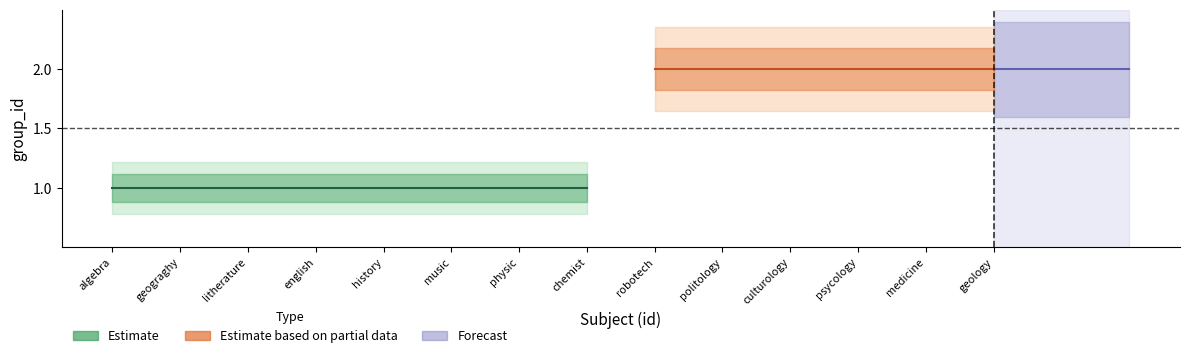

Is it true that the value at robotech is 1?

False